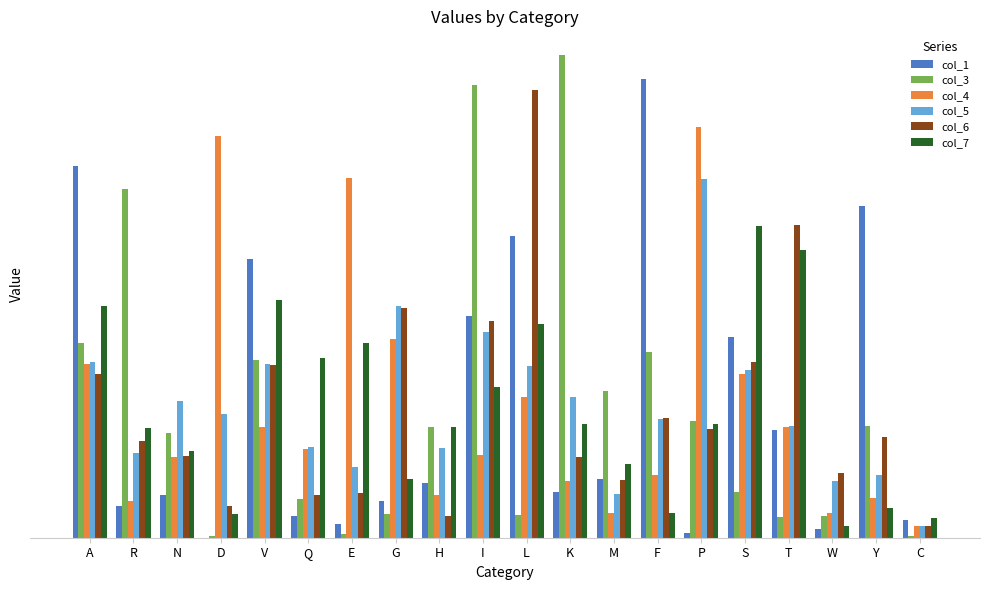

What is the greatest value displayed?

319.5